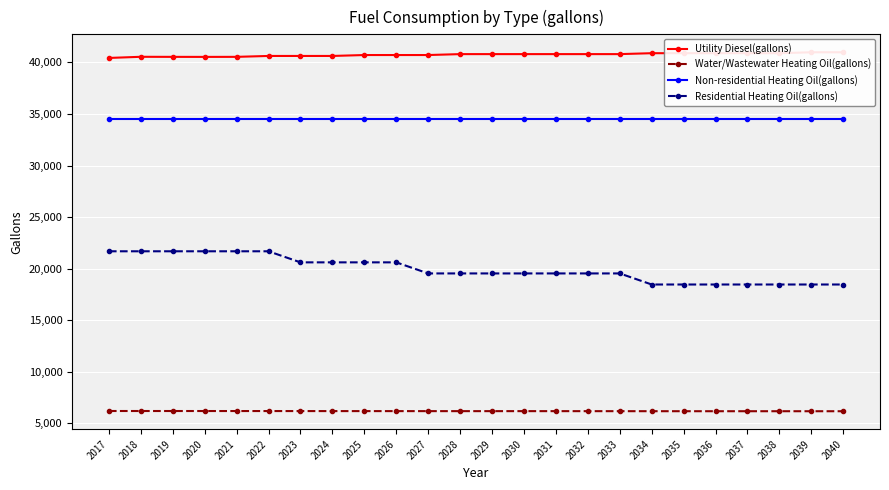

Does the chart display data point markers on the line(s)?

Yes